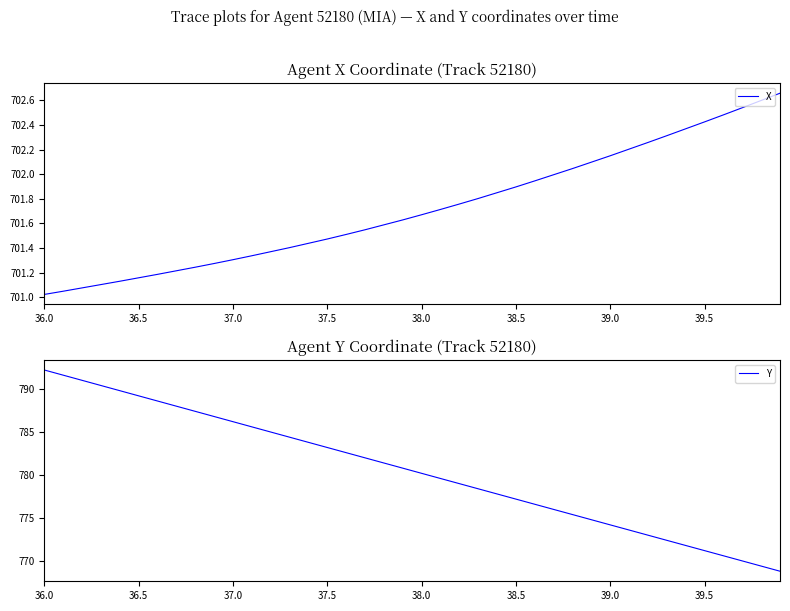

What is the greatest value displayed?

792.2